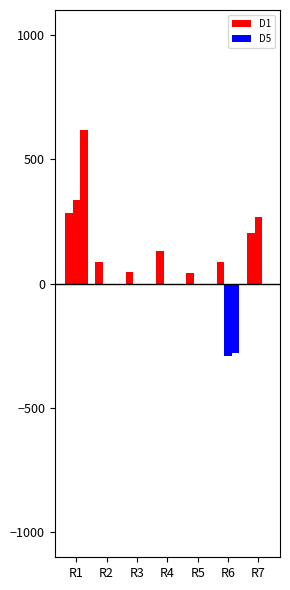

How many groups of bars are there?

7